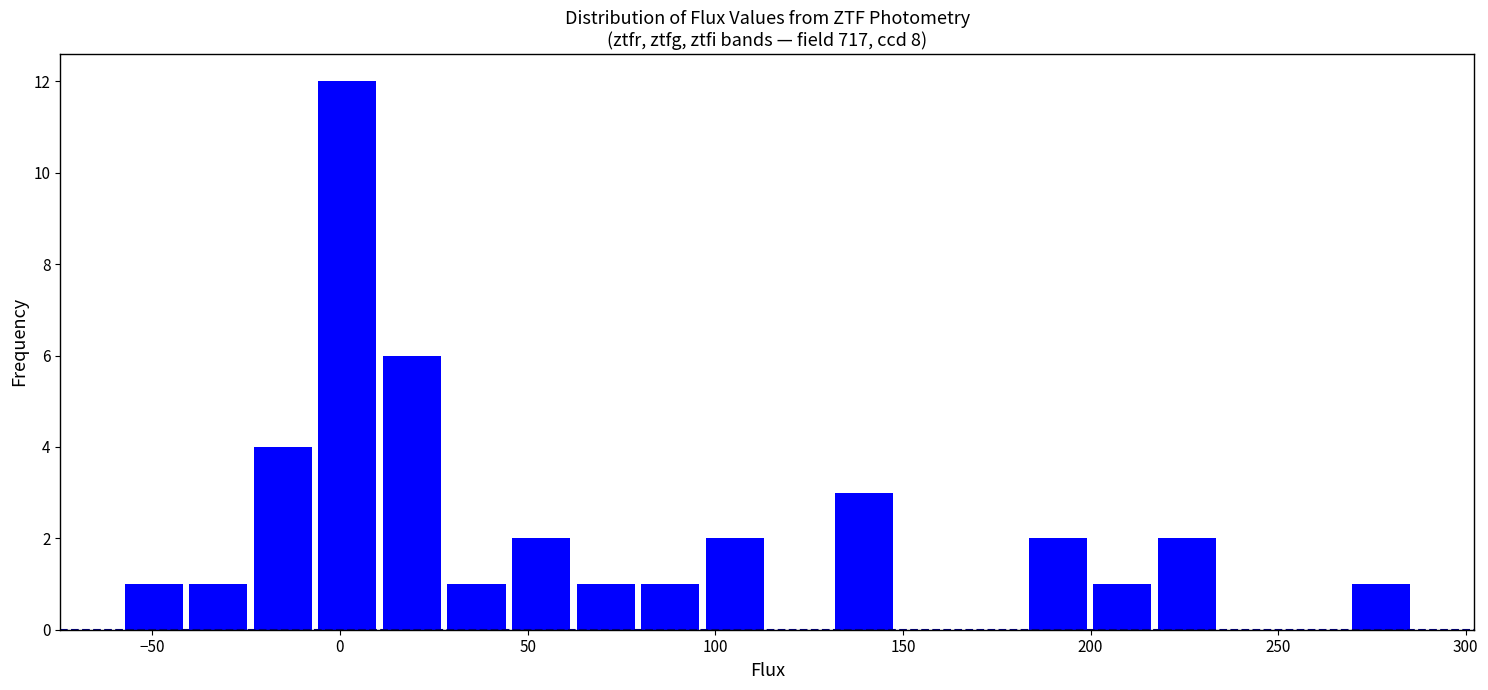

Read against the x-axis, roughly where is the centre of the tallest bar?

0